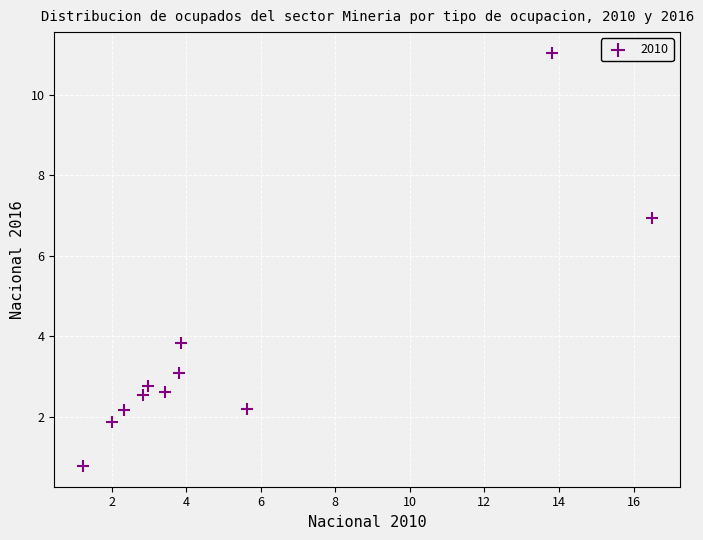

What Y value in the scatter plot is closest to 5?

3.8